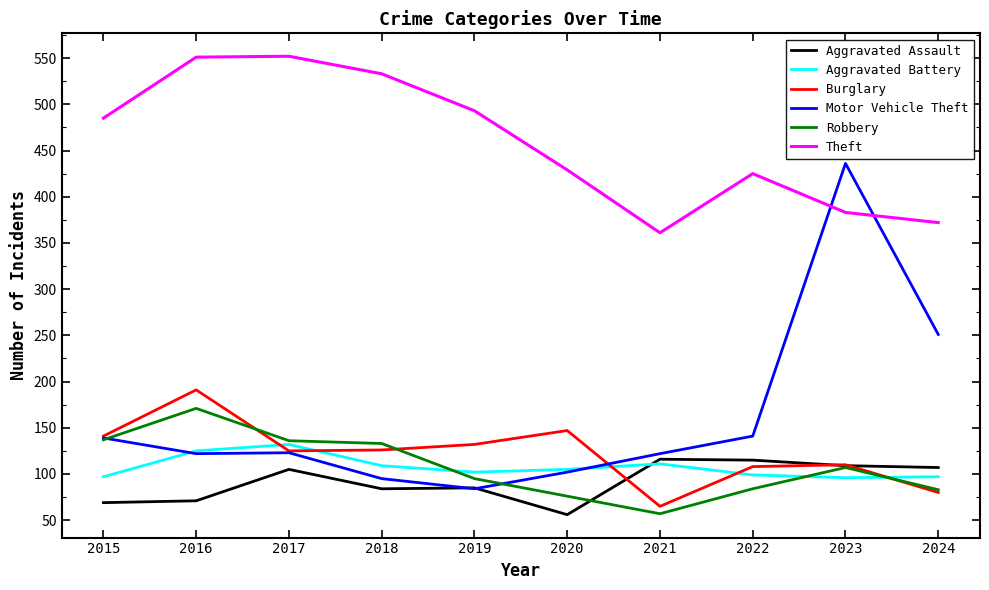

What is the average value of the Motor Vehicle Theft series?

162